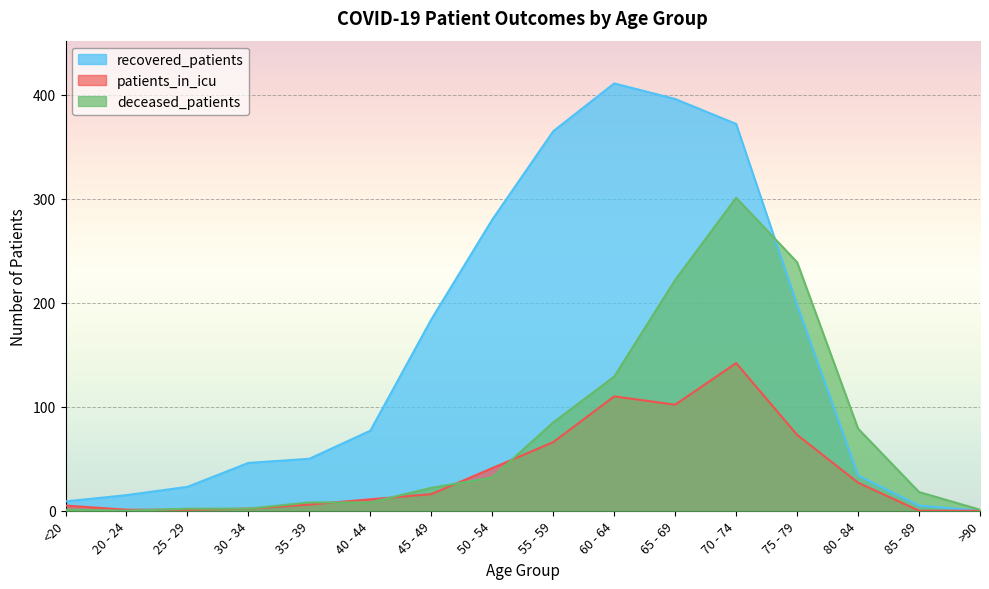

What is the sum of the deceased_patients values at 20 - 24 and 75 - 79?

239